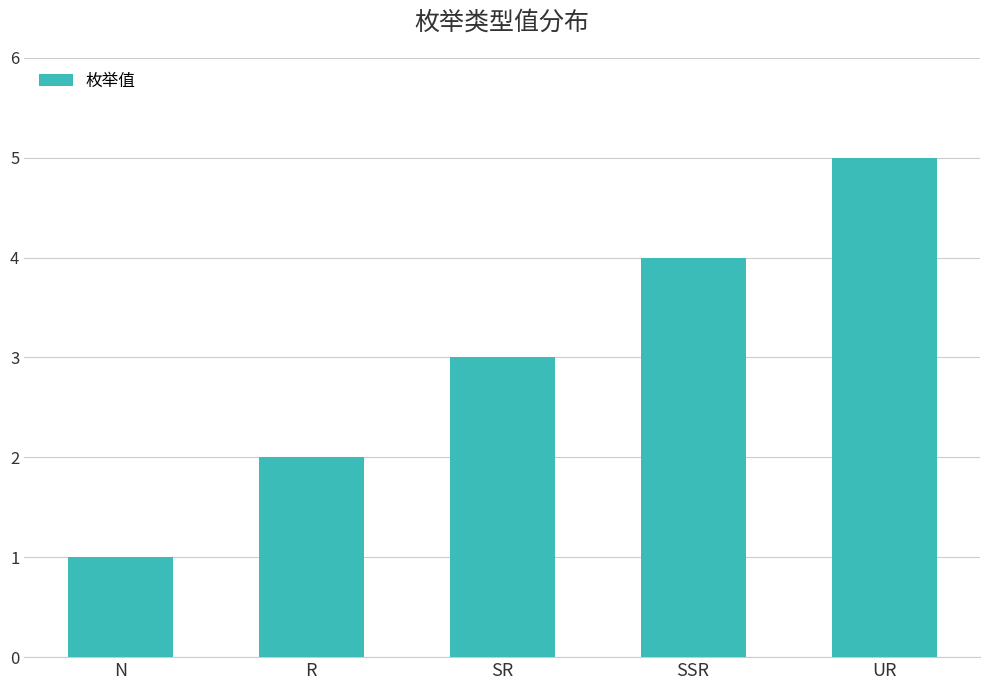

Rank the categories by value from lowest to highest.

N, R, SR, SSR, UR